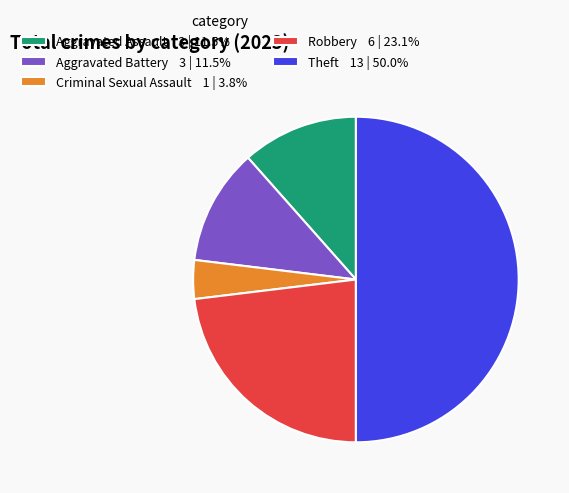

How many slices are in this pie chart?

5